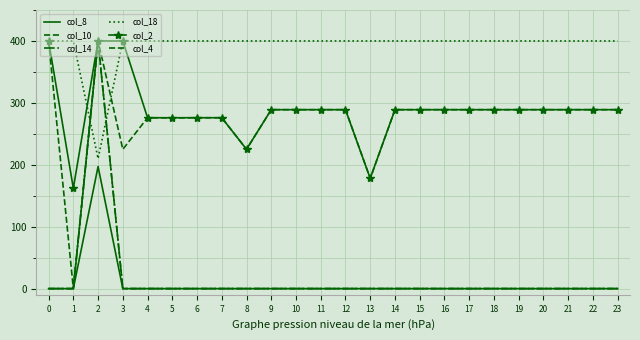

True or false: col_14 and col_2 intersect in this chart.

False